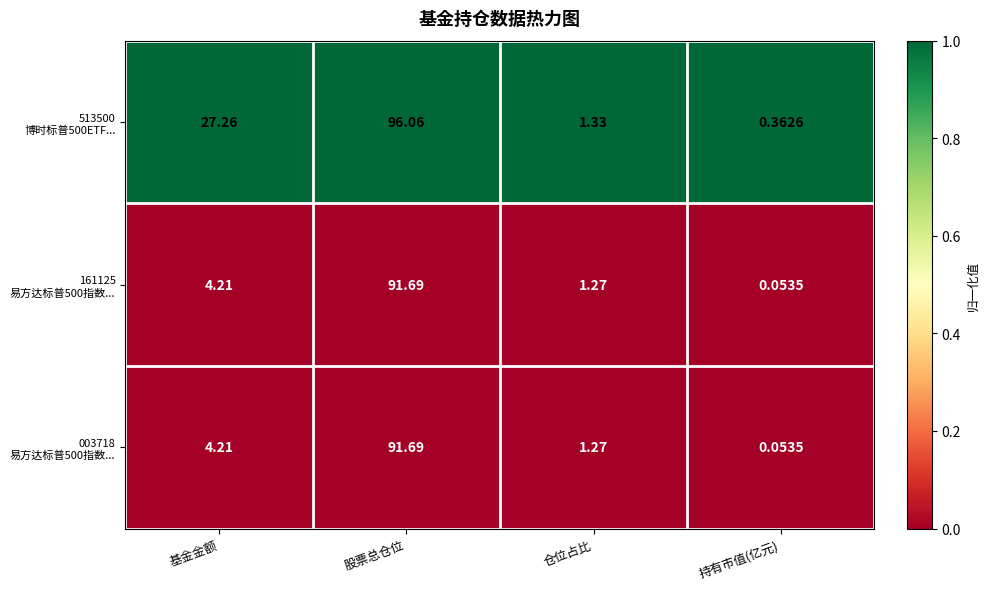

Which category has the highest value across all series?

股票总仓位